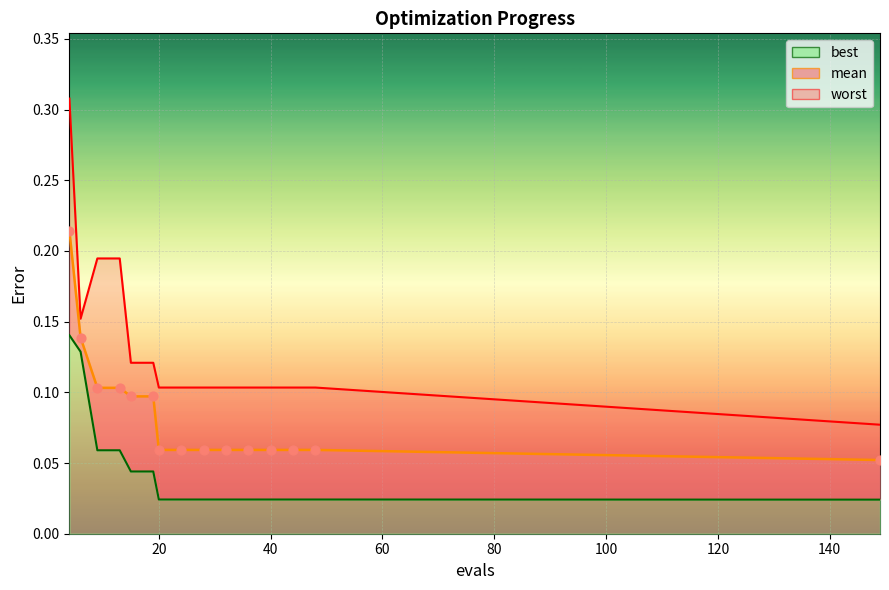

Which series reaches the minimum Y coordinate?

best